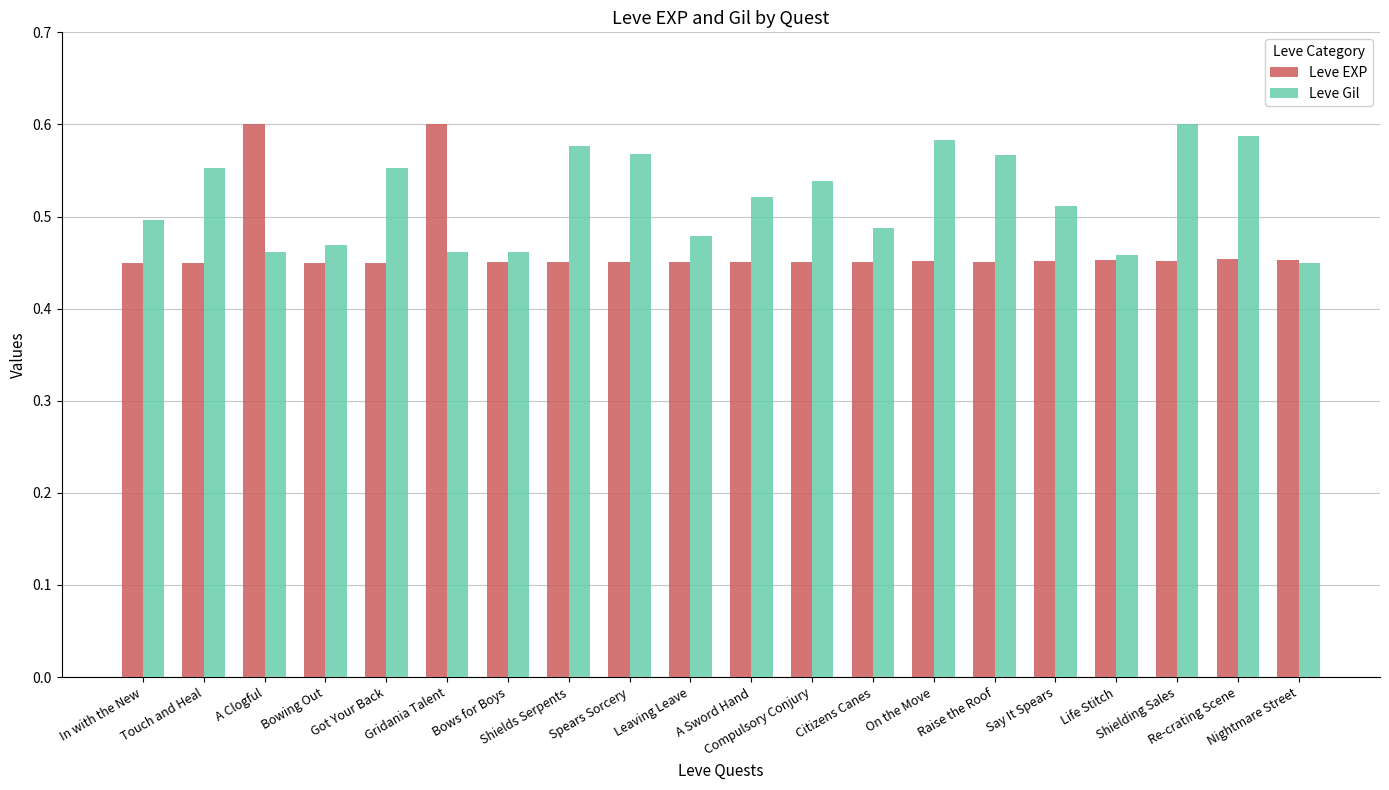

List the series in order of their overall mean, highest first.

Leve Gil, Leve EXP